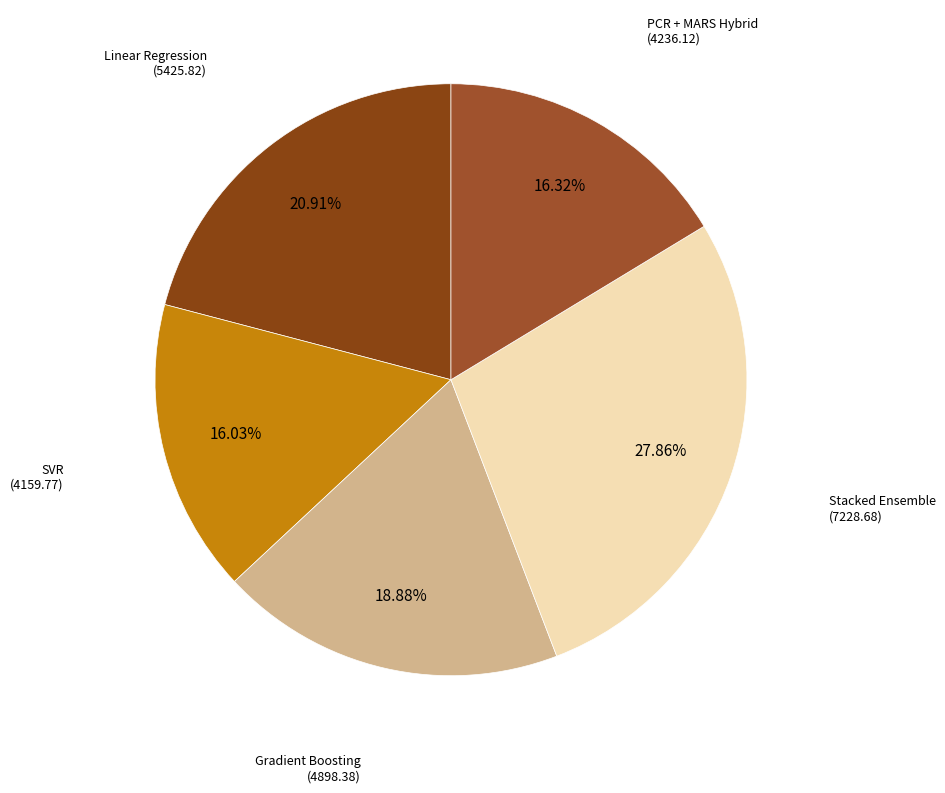

How many segments does this pie chart have?

5